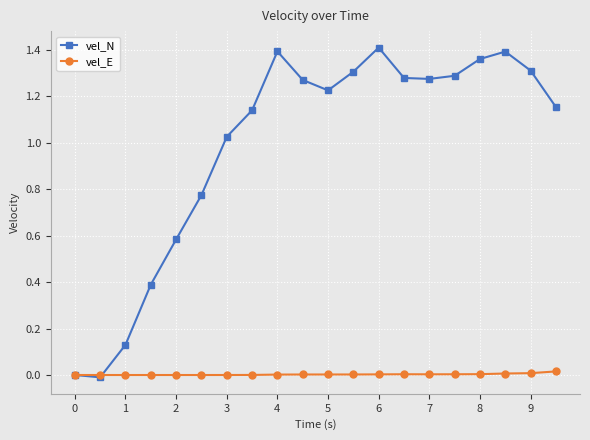

Which series has the largest range (max minus min)?

vel_N